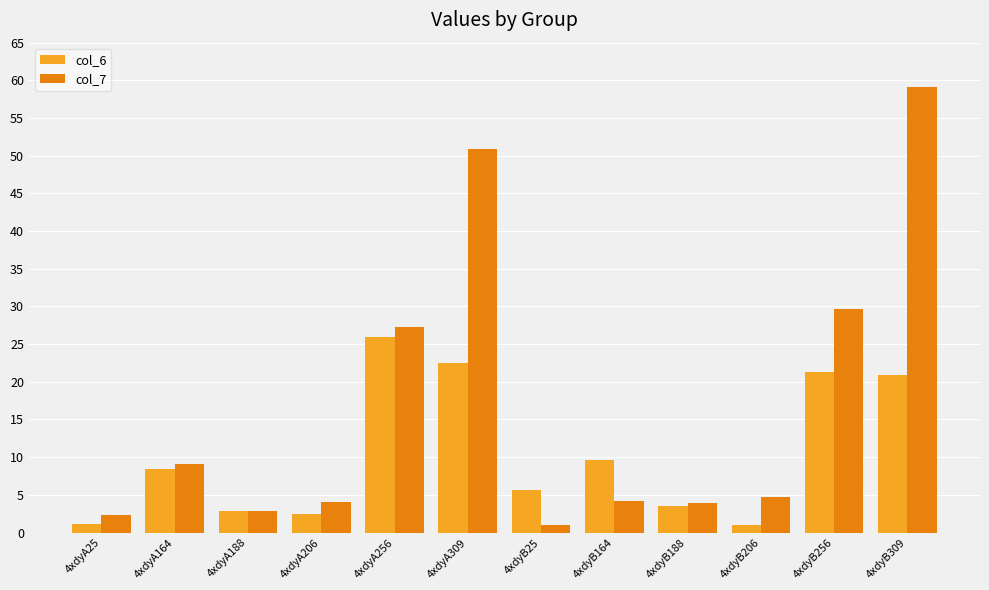

At which category is the sum across all series the highest?

4xdyB309